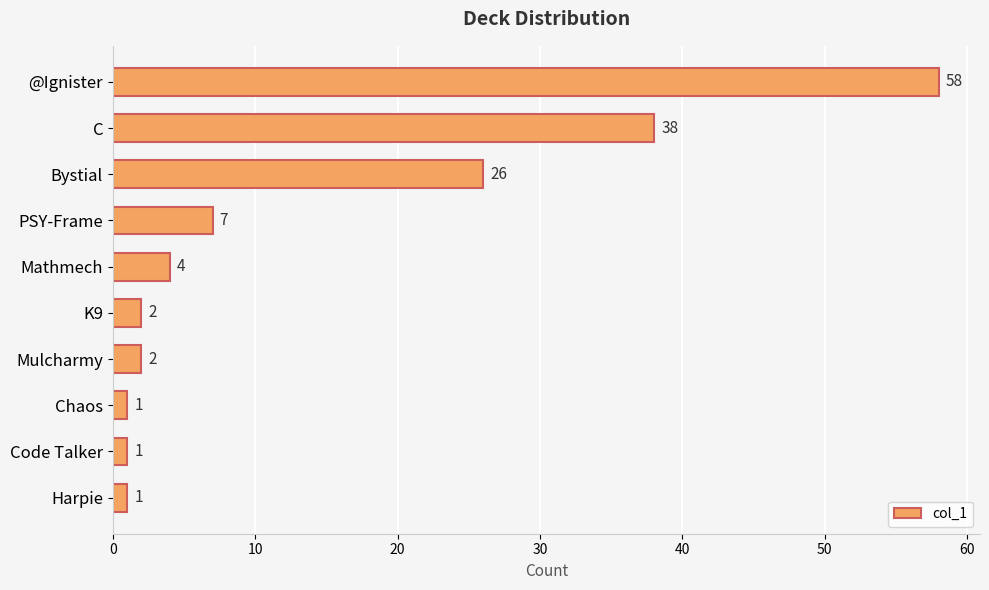

Count the number of data series in this chart.

1